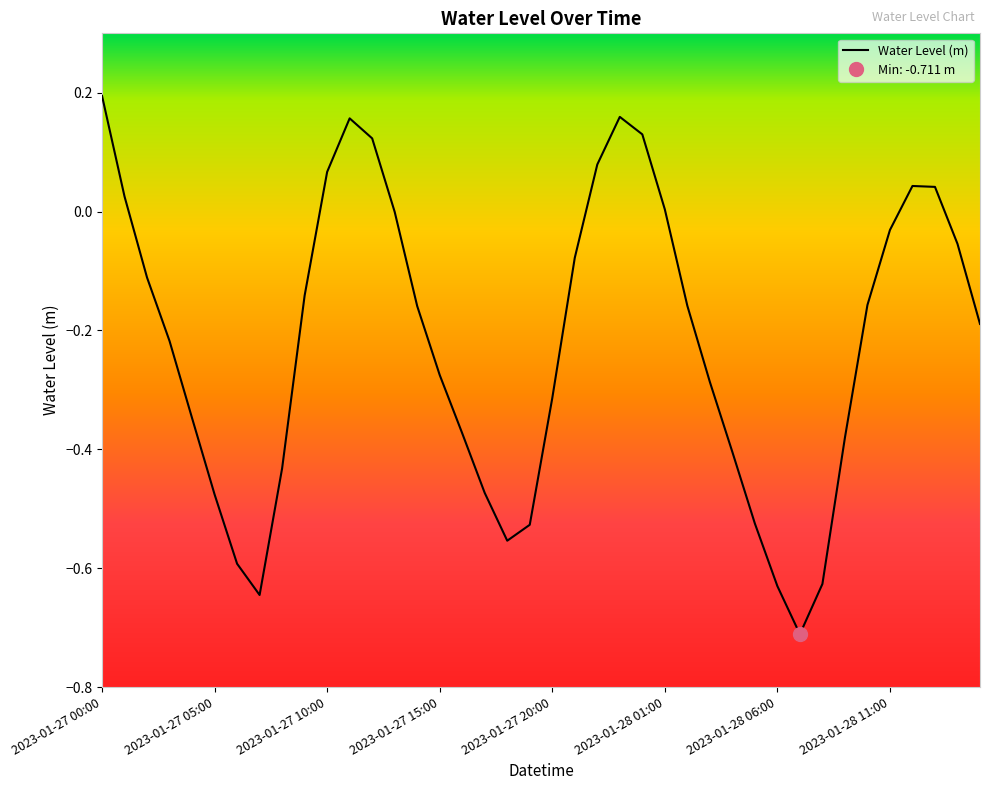

What is the label of the 1st point from the right?

2023-01-28 15:00